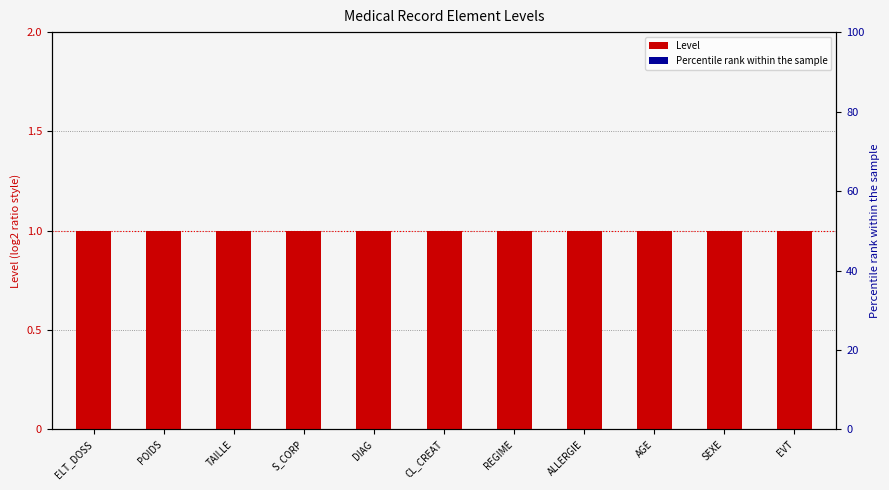

Which series has the largest total across all categories?

Level